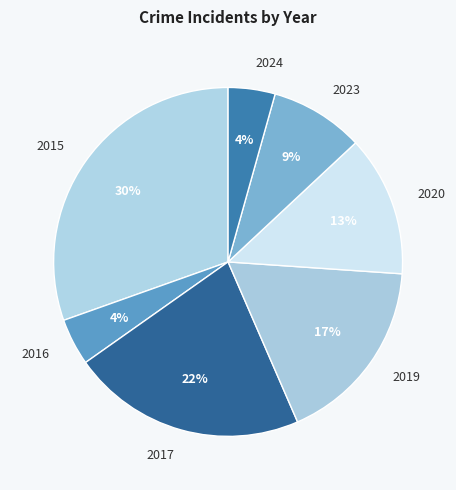

Is the sum of 2020 and 2015 greater than half?

No